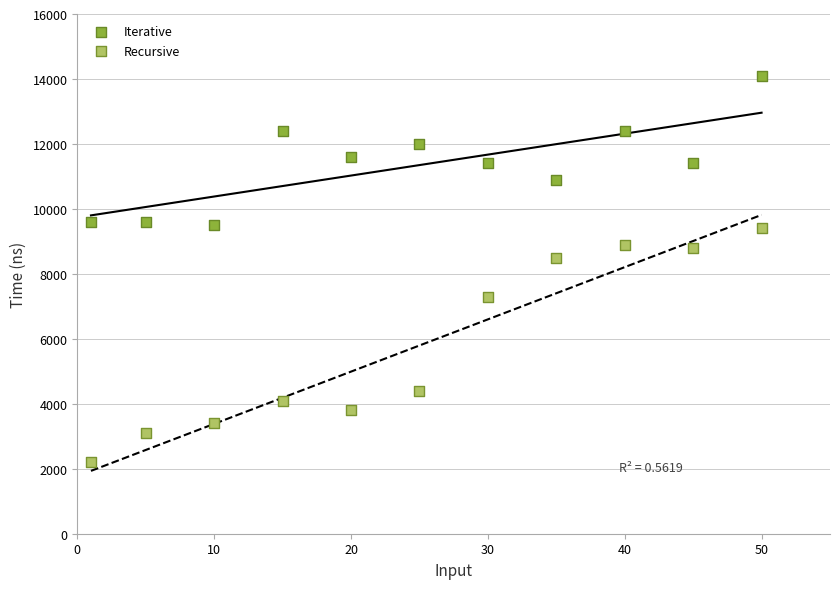

What are all the series names shown in the legend?

Iterative, Recursive